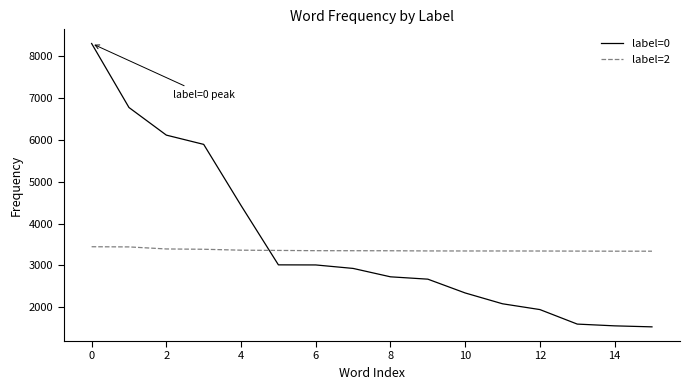

Rank the series by their maximum value, from highest to lowest.

label=0, label=2